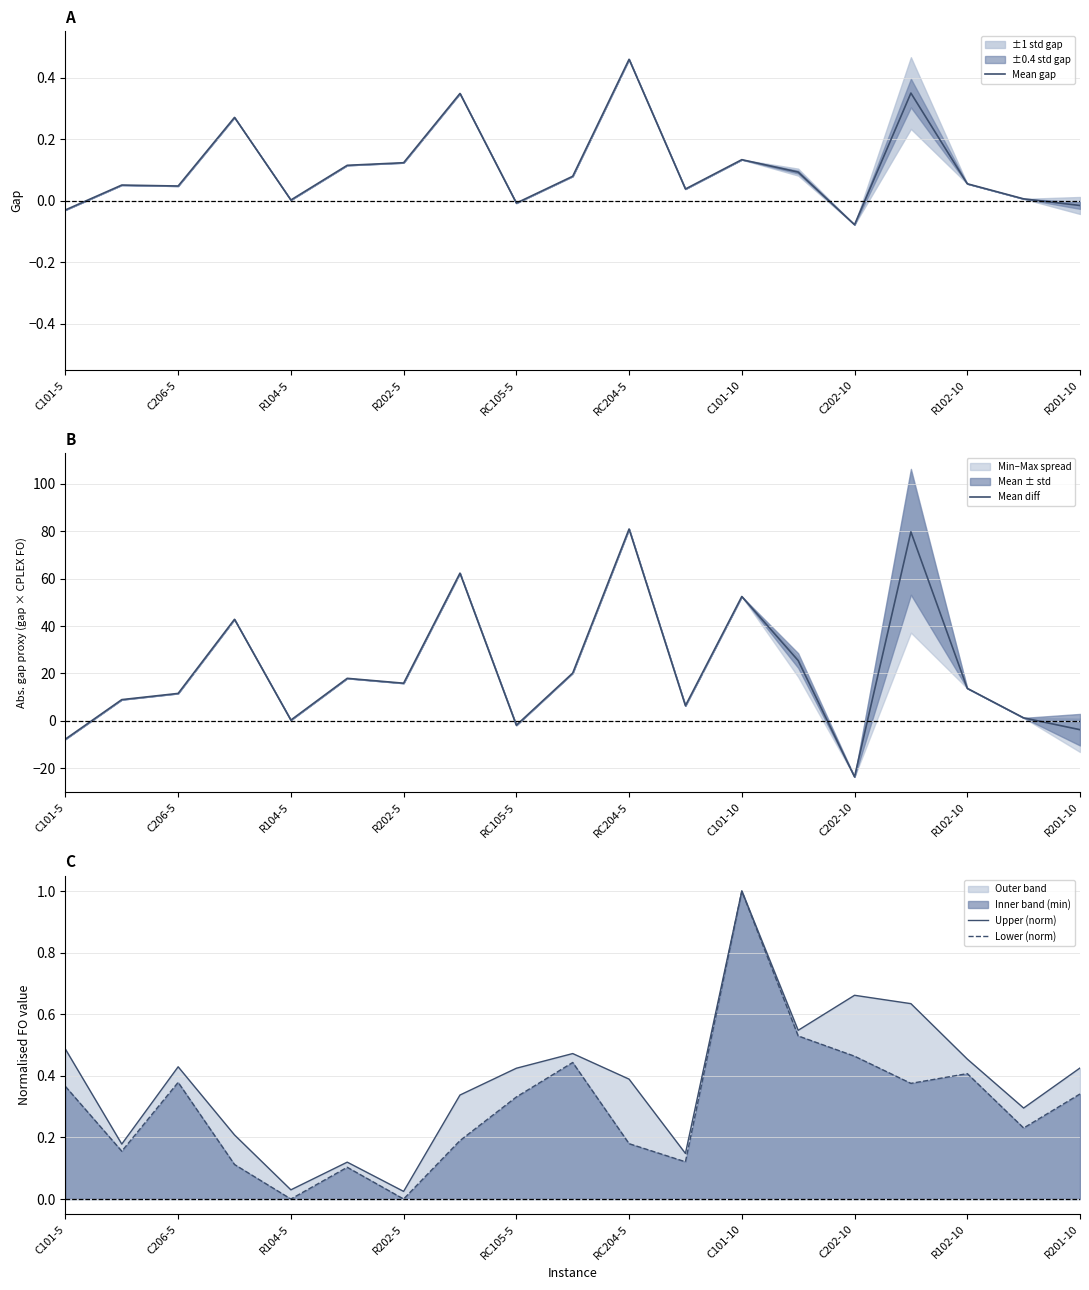

True or false: Upper (norm) has a value of 0.2 at C101-10.

False